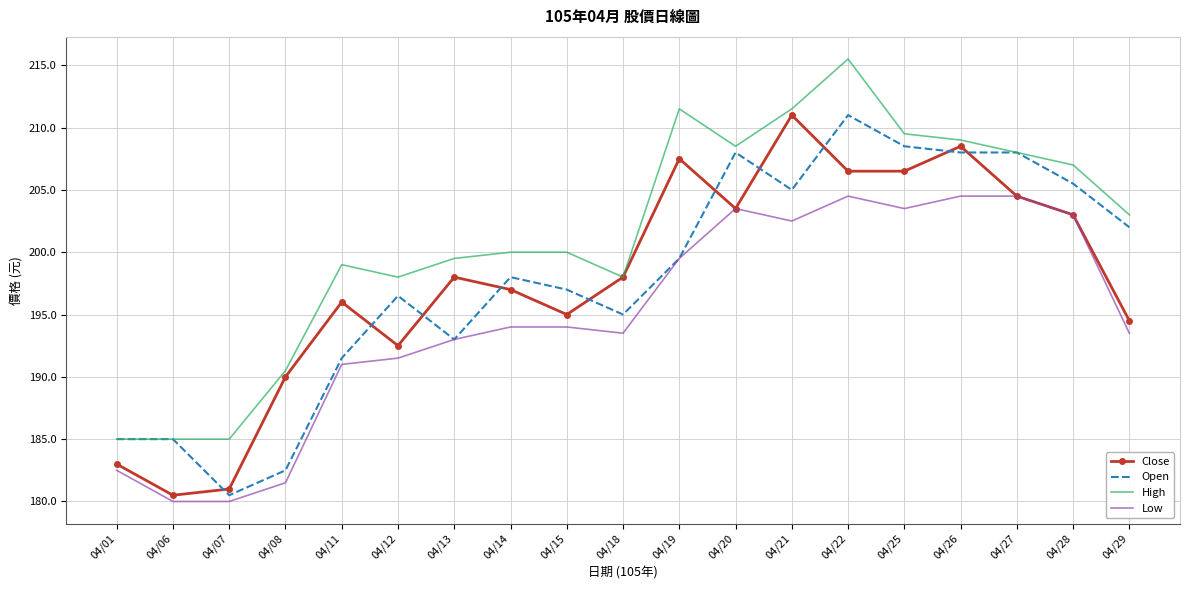

Between 04/26 and 04/28, which series saw the biggest shift?

Close